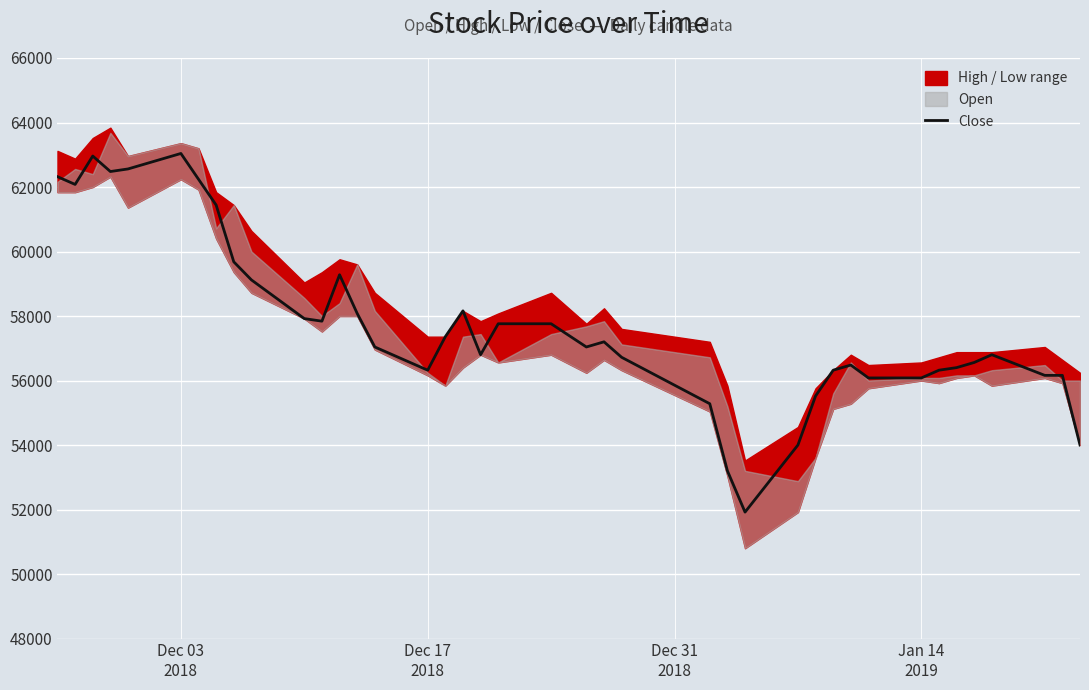

What is the highest value of the Close series?

63040